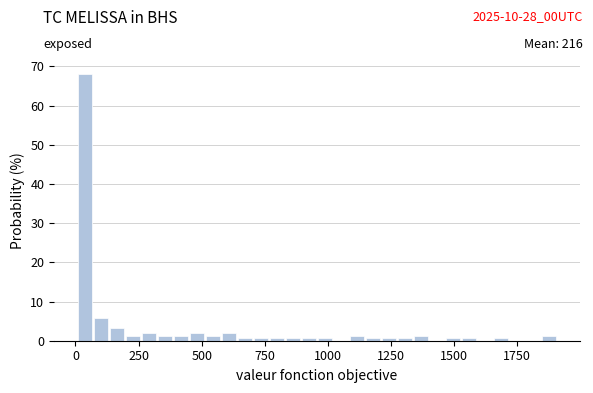

Read against the x-axis, roughly where is the centre of the tallest bar?

50